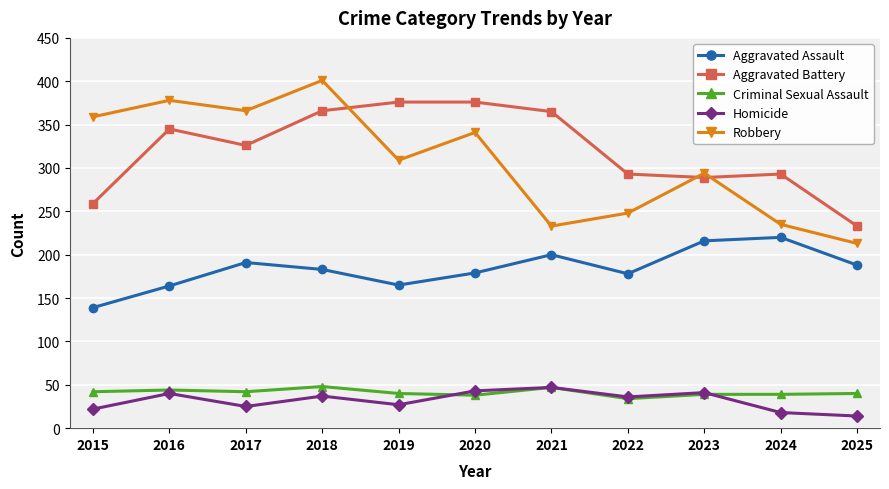

Is this an area chart (filled region under the line)?

No